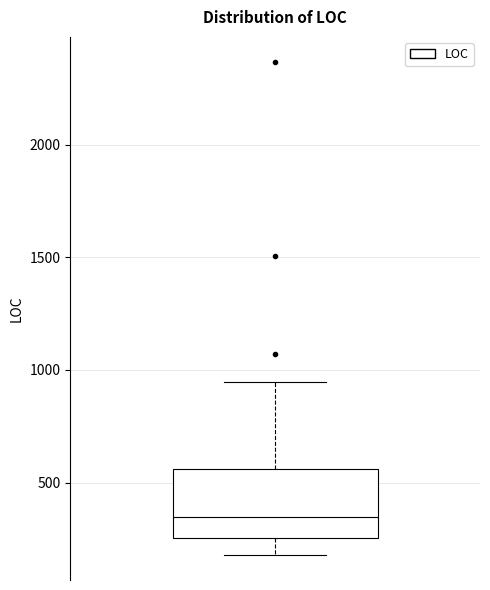

Read this box plot against the y-axis: the position of the median line, the range covered by the box, and the ends of both whiskers. The values are not printed on the chart, so give them approximately, as read against the axis.

median 350, box 250 to 550, whiskers 200 to 950